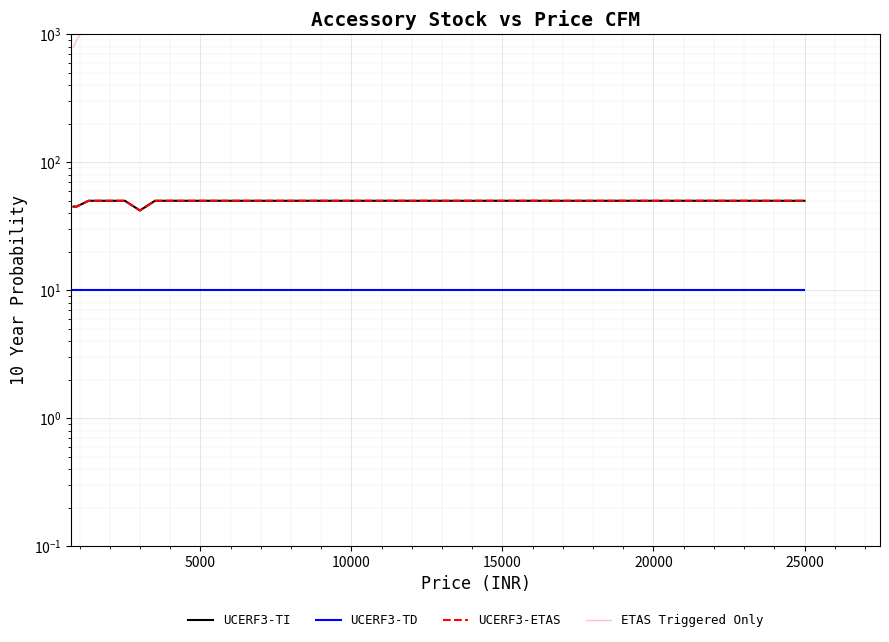

Reading left to right, transcribe all the data shown in this chart.

UCERF3-TI: 45	45	50	50	42	50	50	50	50	50
UCERF3-TD: 10	10	10	10	10	10	10	10	10	10
UCERF3-ETAS: 45	45	50	50	42	50	50	50	50	50
ETAS Triggered Only: 799	899	1299	2499	2999	3499	6999	12999	18999	24999